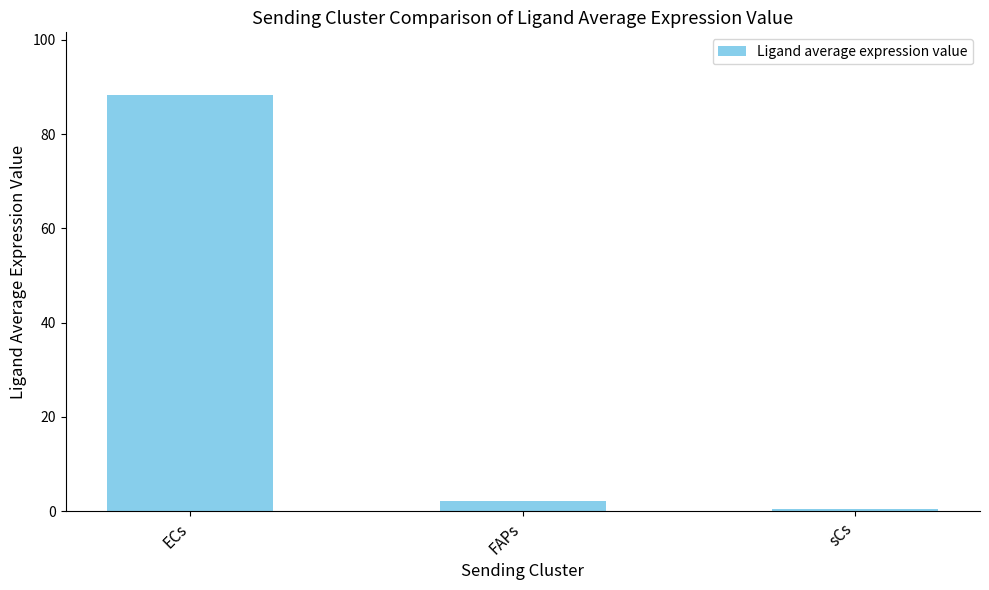

Reading left to right, what are all the values shown in this chart?

88.3	2.1	0.5